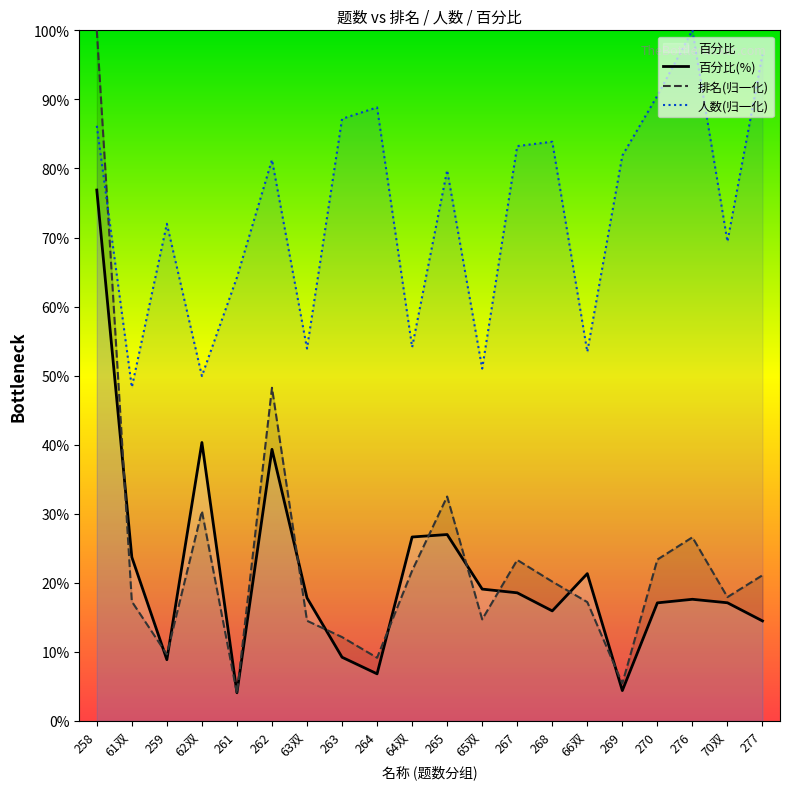

At which label does 排名(归一化) first exceed 20?

258